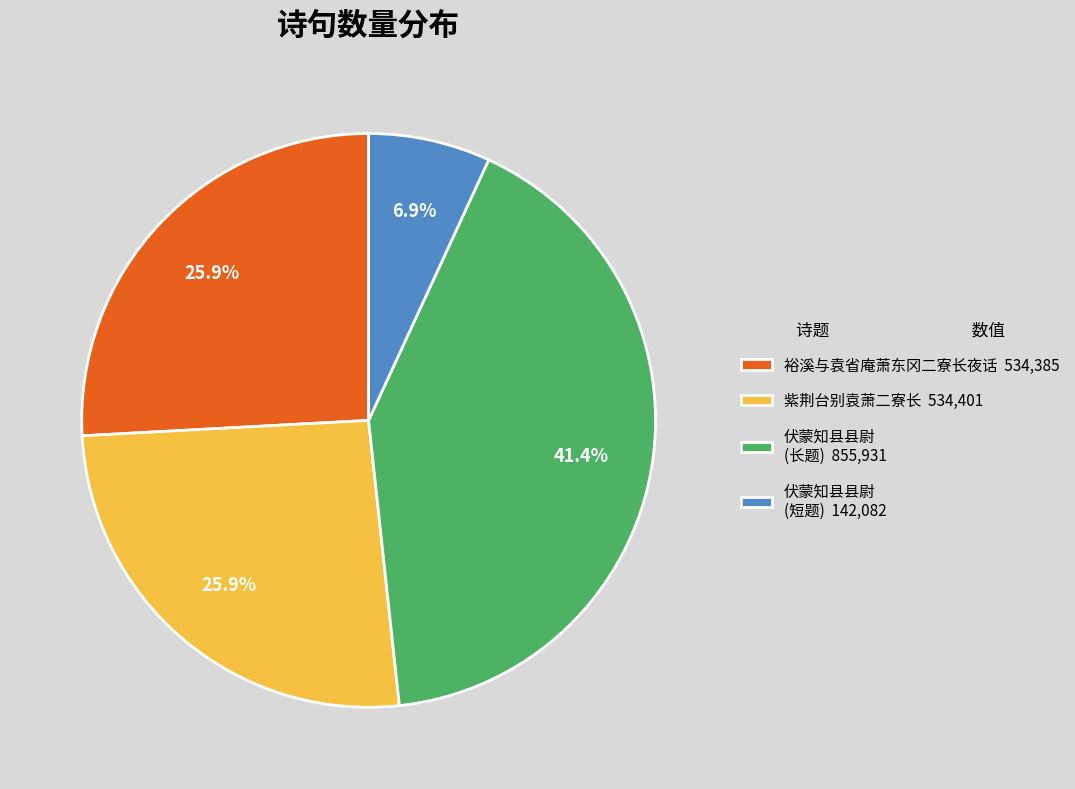

What percentage is NOT represented by 裕溪与袁省庵萧东冈二寮长夜话 534,385?

74.1%